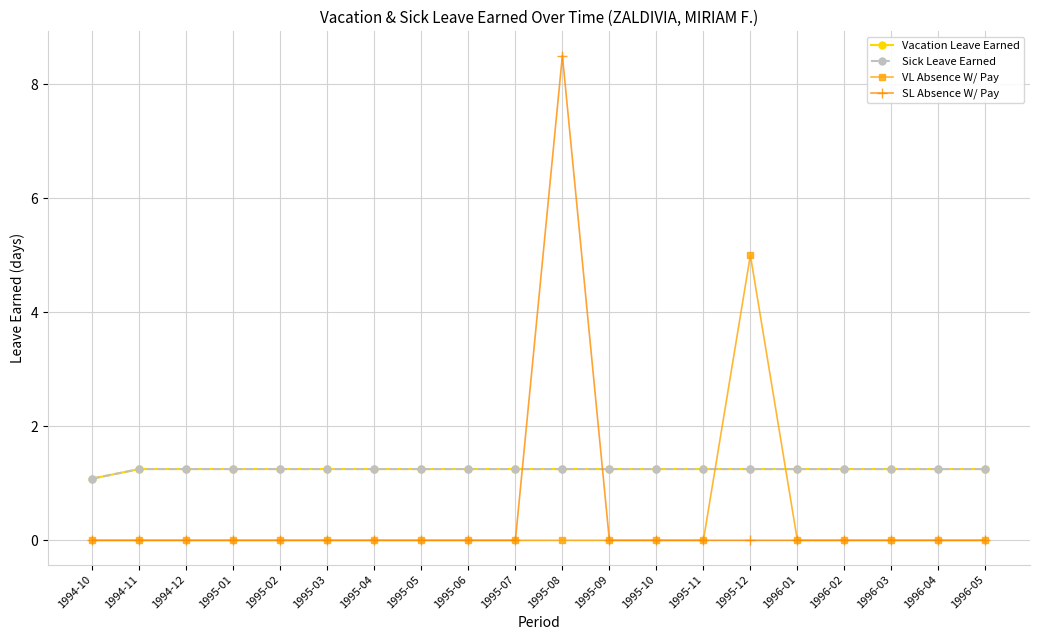

At which category is the sum across all series the highest?

1995-08